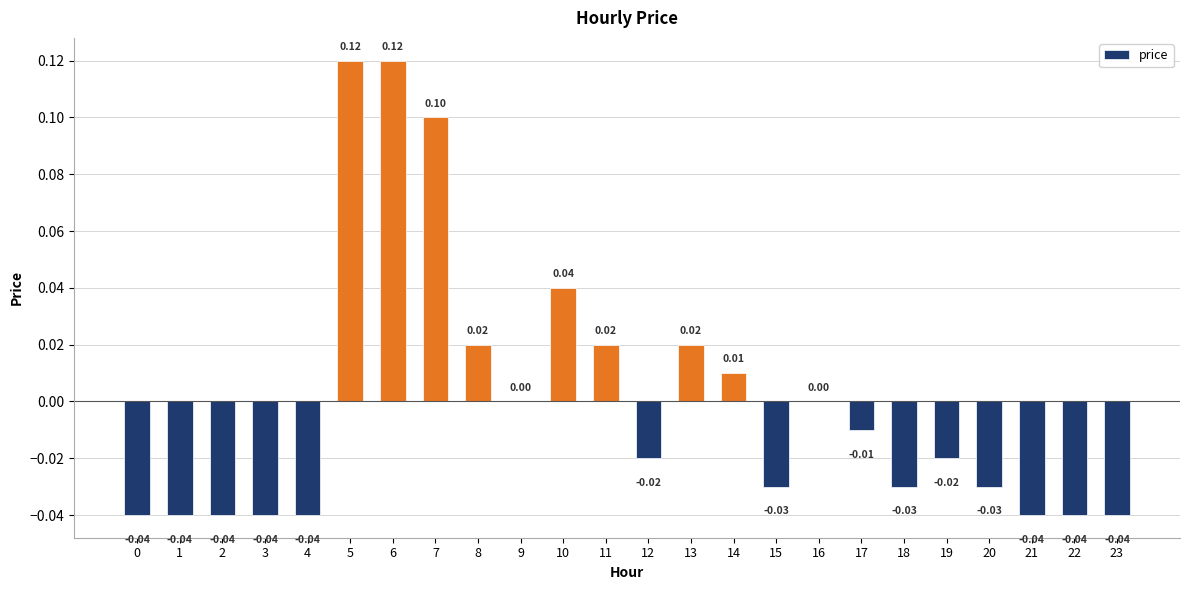

Which has a higher value, 22 or 11?

11